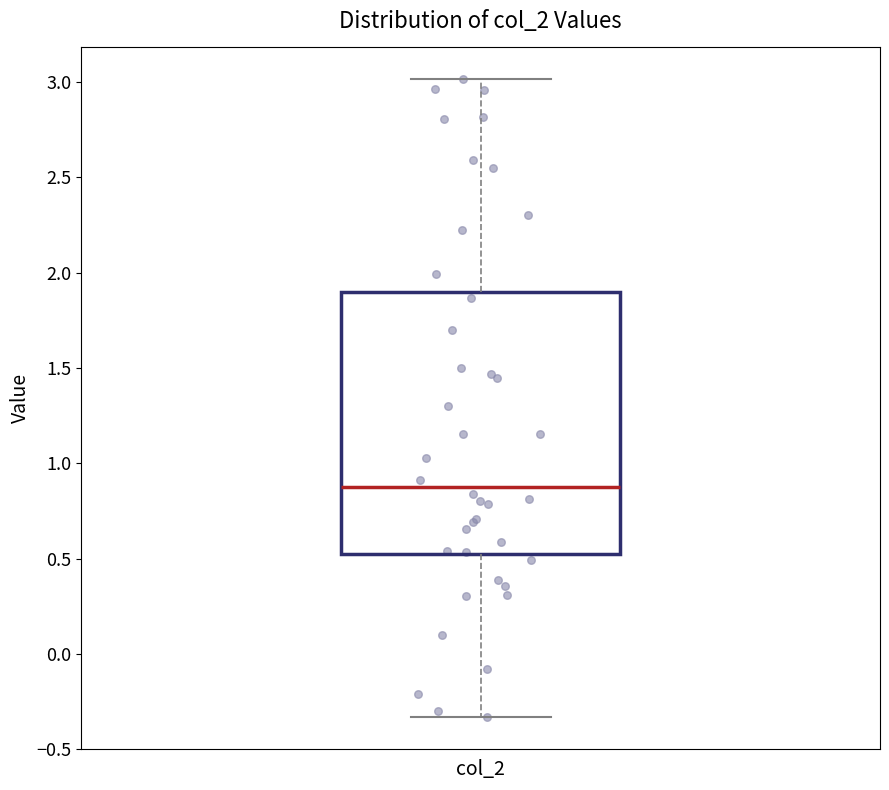

Where is the upper edge of the box for col_2 on the y-axis? The values are not printed on the chart, so give them approximately, as read against the axis.

1.90